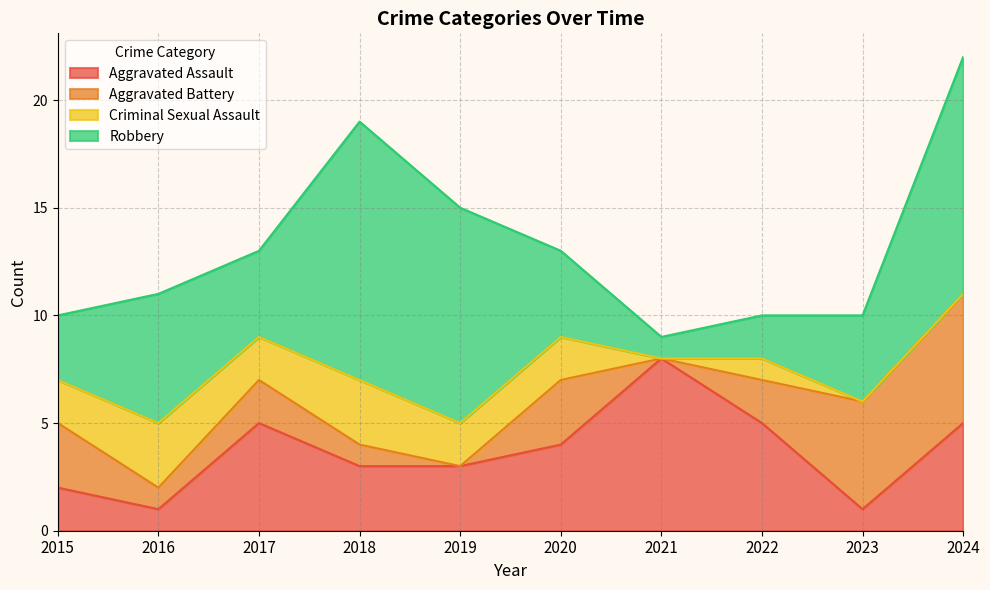

At which label is Total closest to 15?

2019